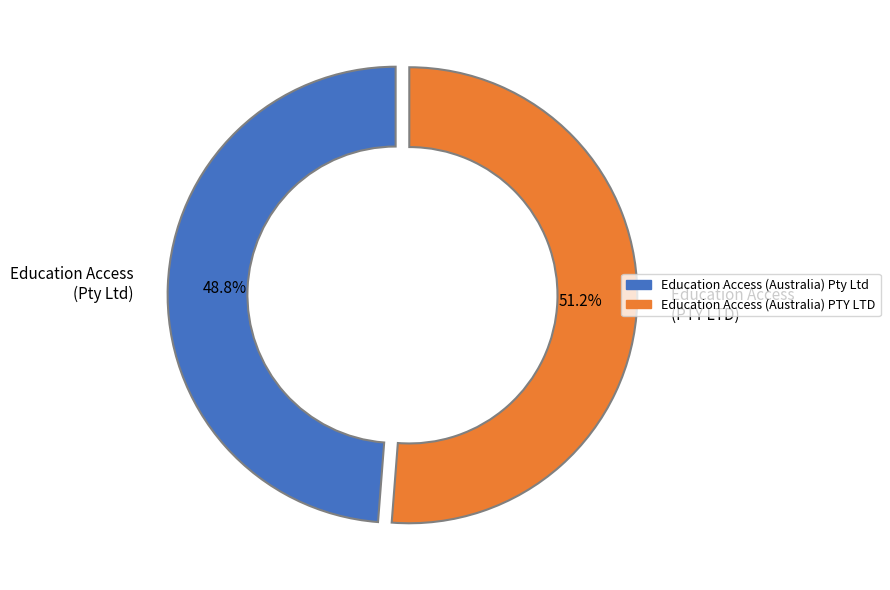

Combined, what portion of the pie is Education Access (PTY LTD) and Education Access (Pty Ltd)?

100.0%